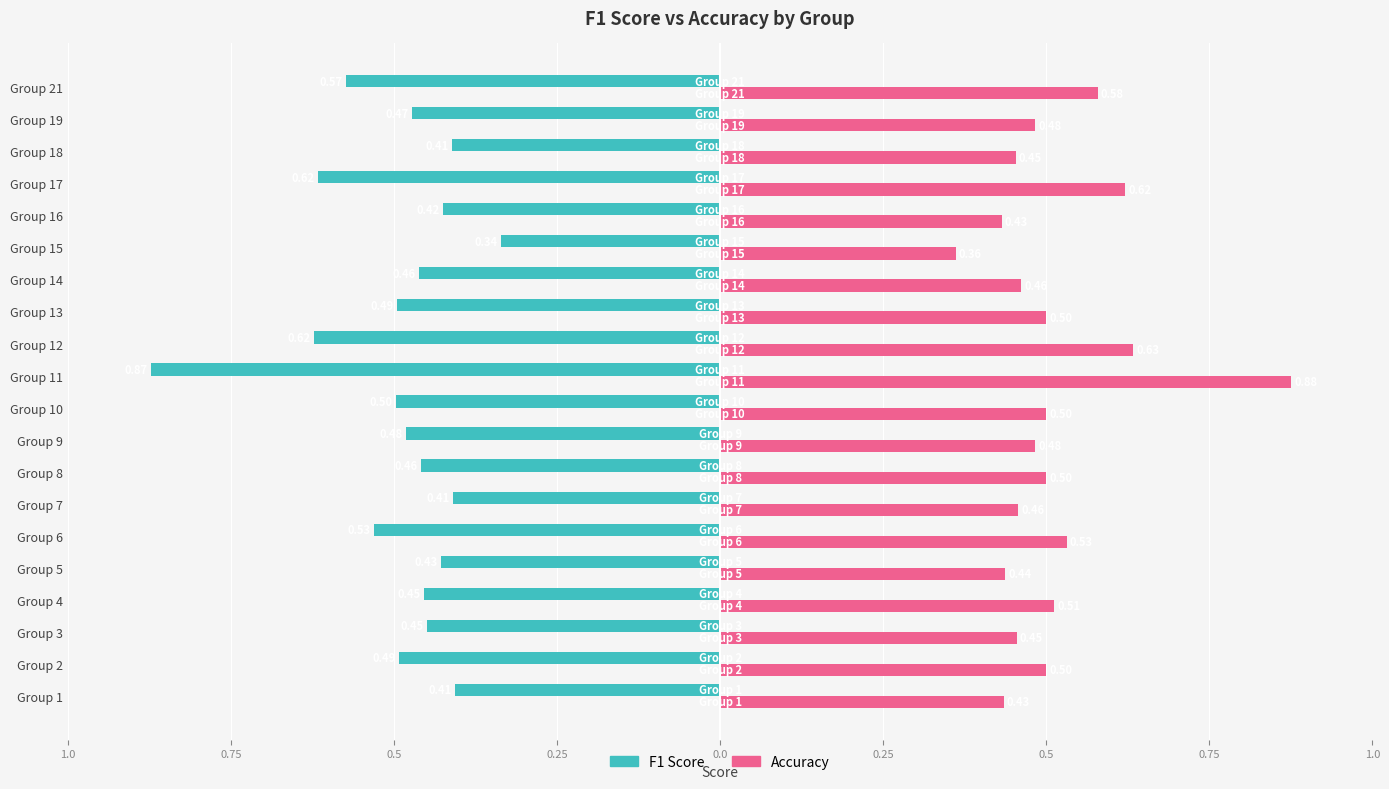

How many distinct data groups are displayed?

2